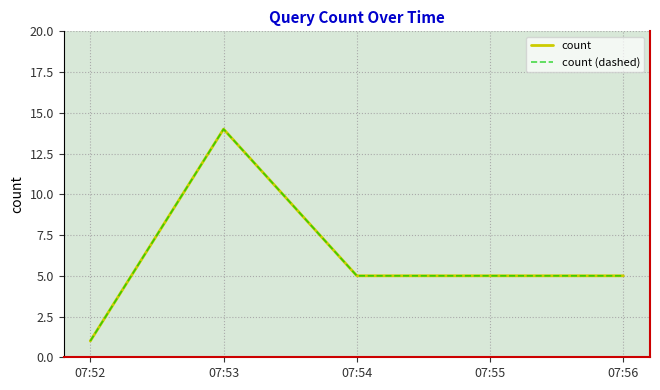

Does the chart have visible grid lines?

Yes